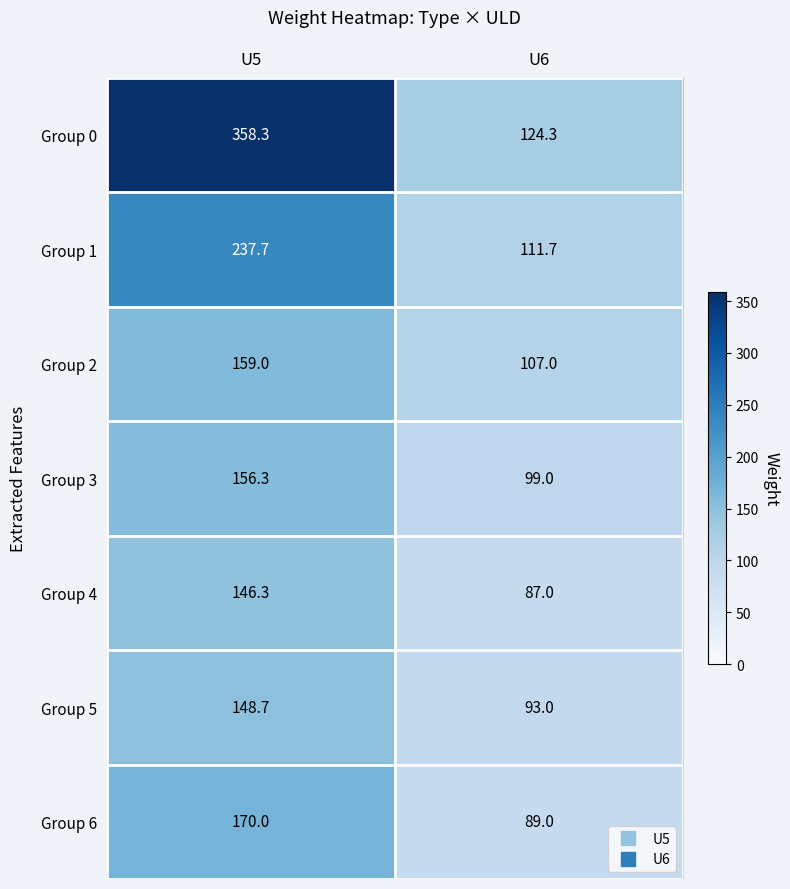

What is the sum of the Group 6 values at U6 and U5?

259.0